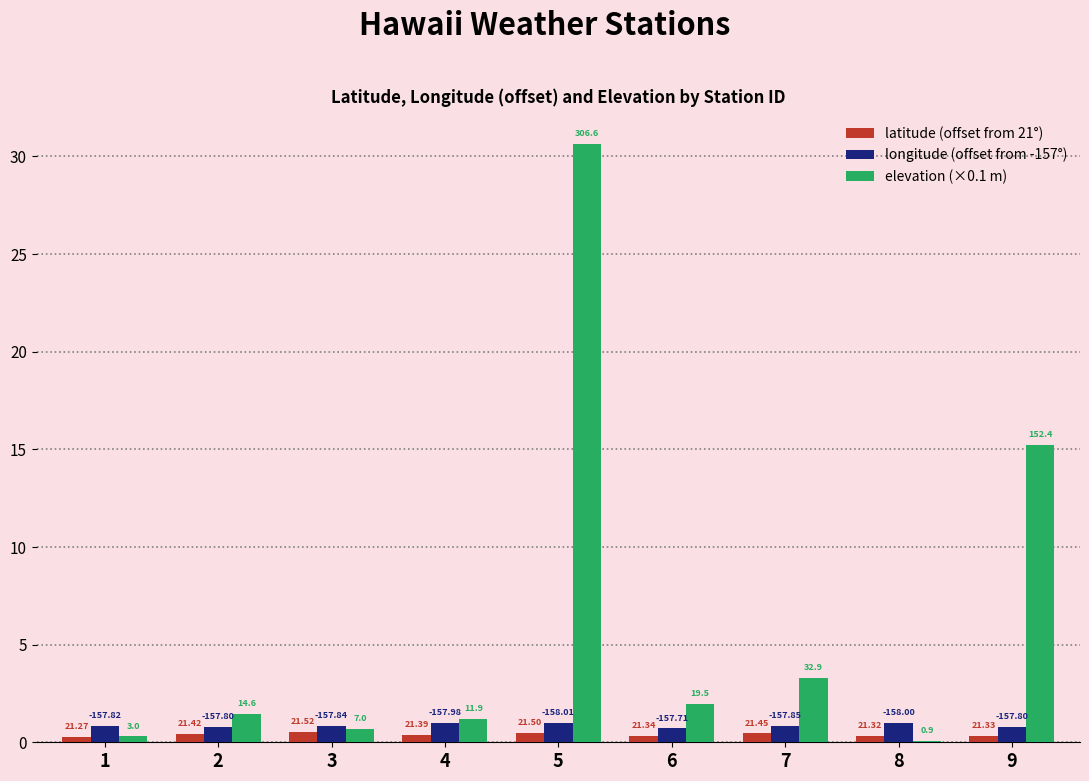

What are all the series names shown in the legend?

latitude (offset from 21°), longitude (offset from -157°), elevation (×0.1 m)